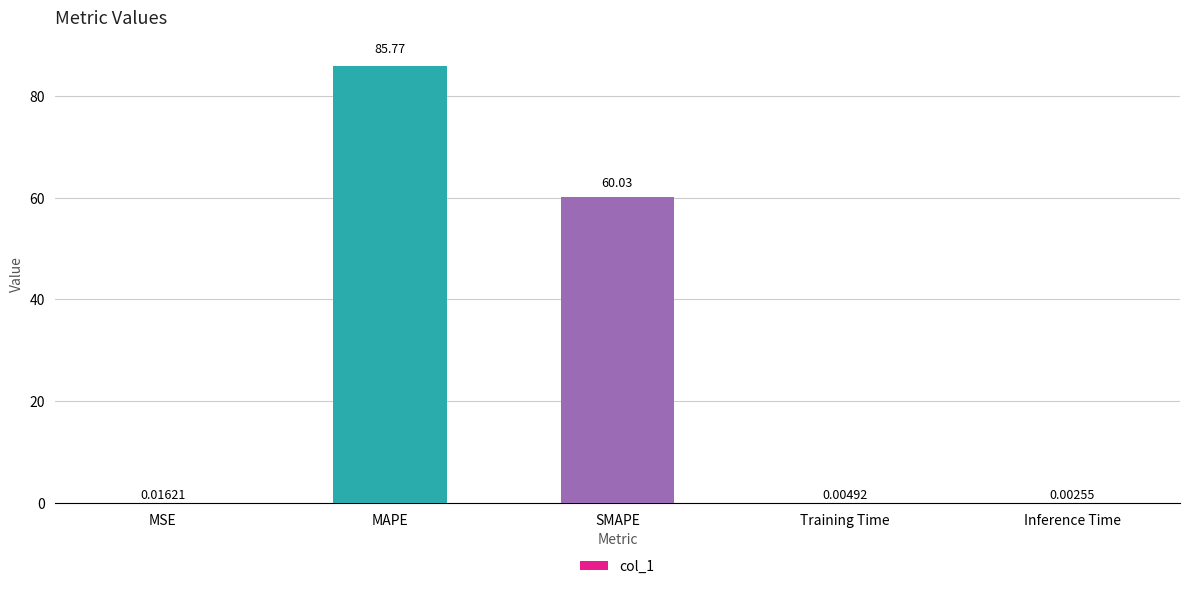

What is the sum of the values at Inference Time and SMAPE?

60.0